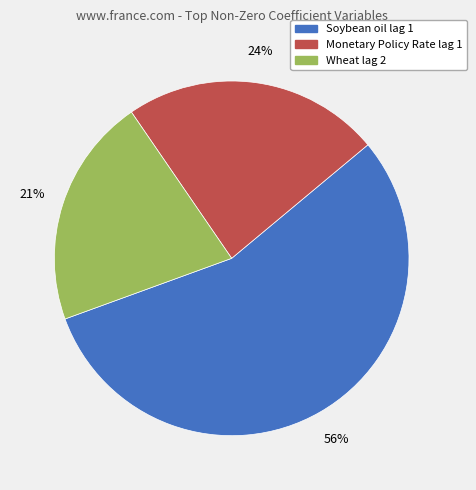

To the nearest percent, what is the difference between the largest and smallest slice percentages?

35%